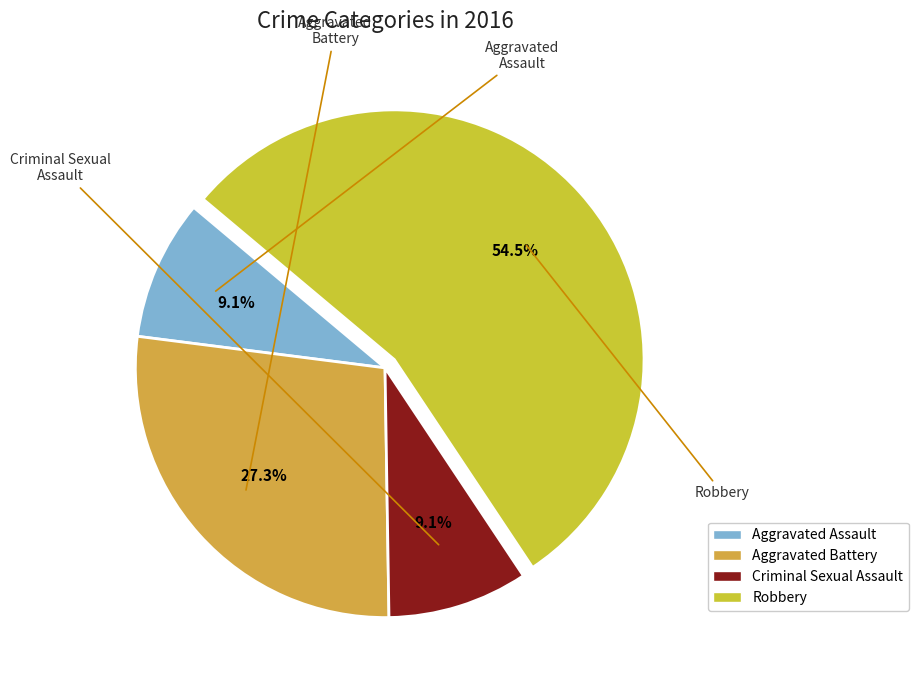

Which has a higher value, Criminal Sexual Assault or Robbery?

Robbery